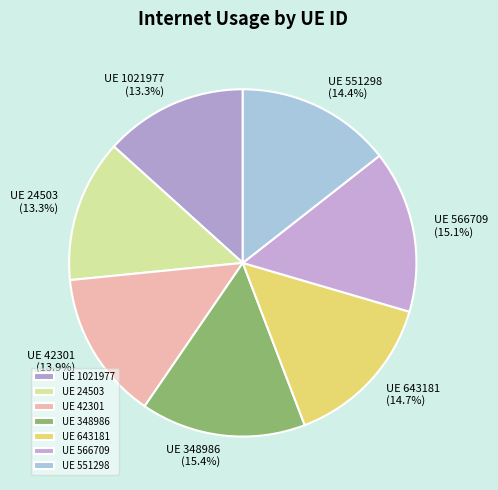

What is the ratio of the value at UE 348986 to the value at UE 42301?

1.1